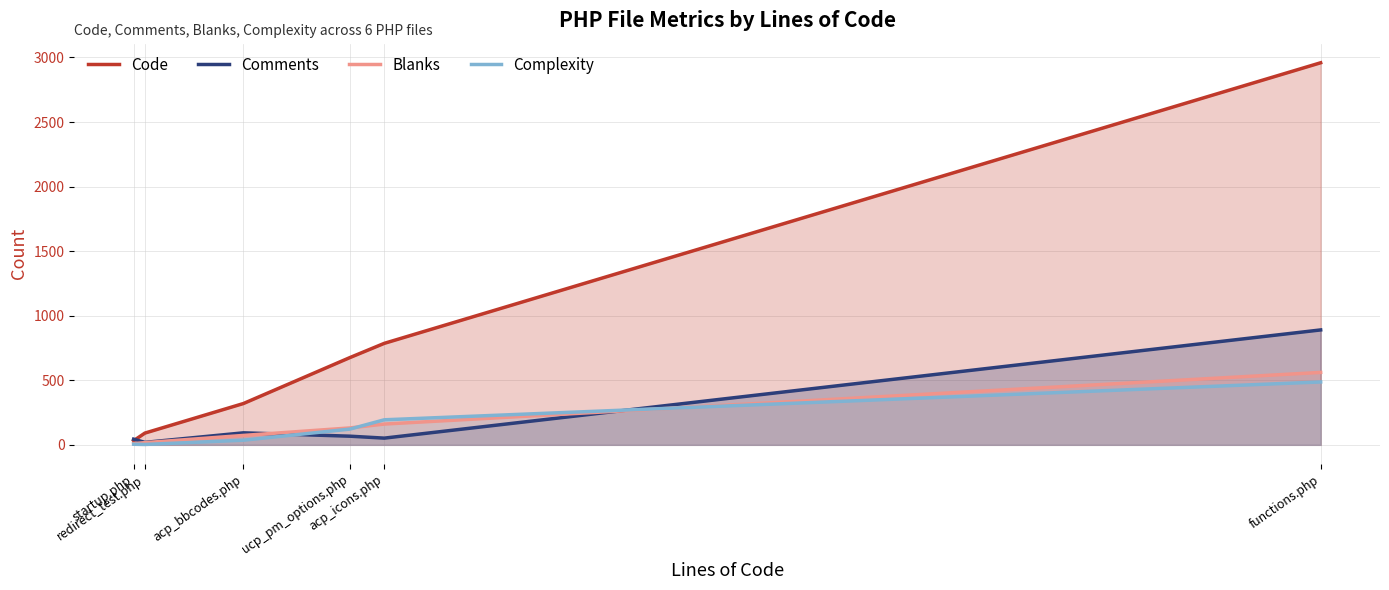

Is the value of Comments at acp_bbcodes.php greater than the value of Blanks at ucp_pm_options.php?

No